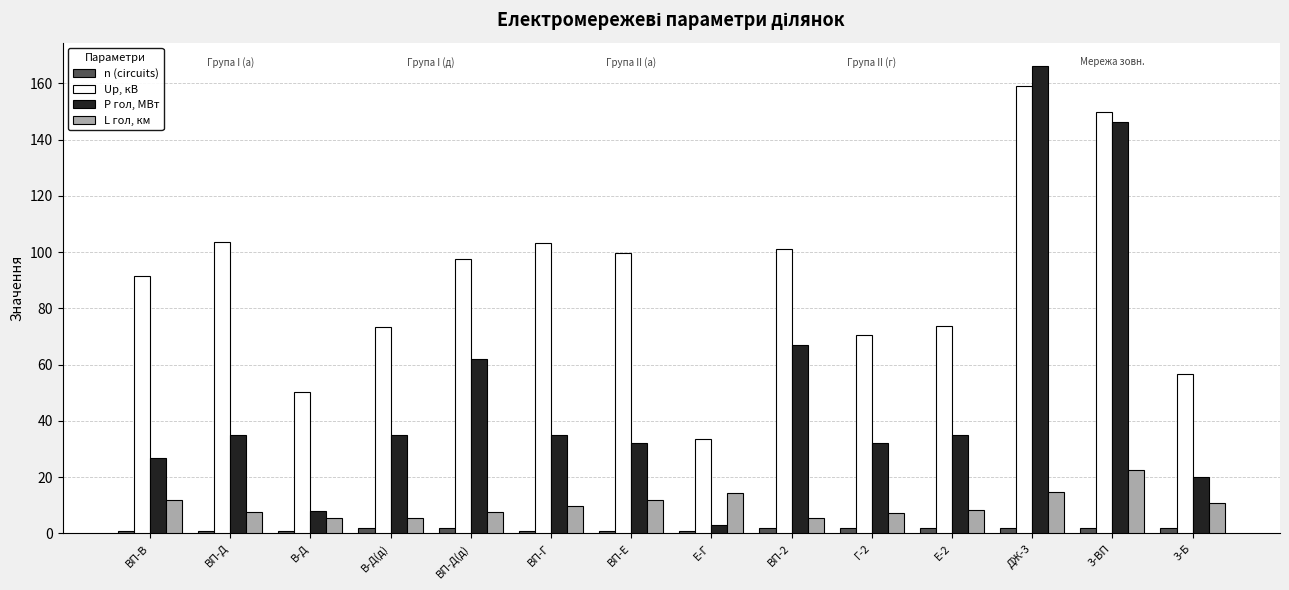

How many bars are there in total?

56